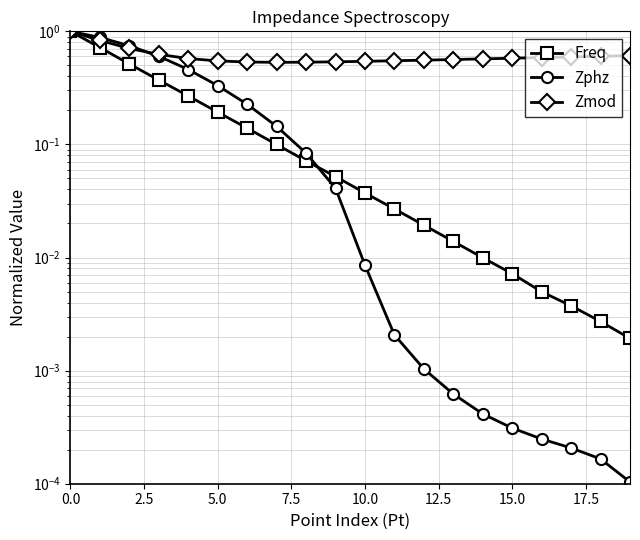

Which series has the largest range (max minus min)?

Zphz